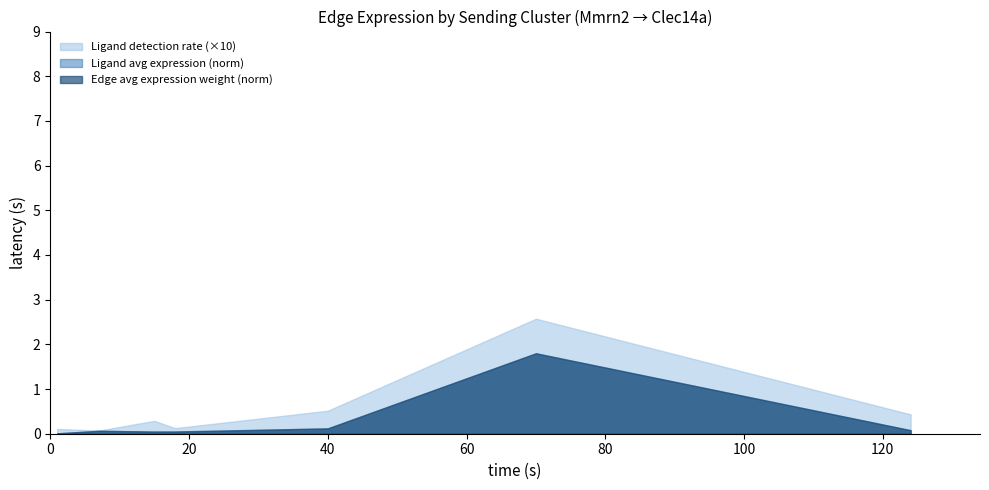

Which series has the widest spread of values?

Ligand detection rate (×10)